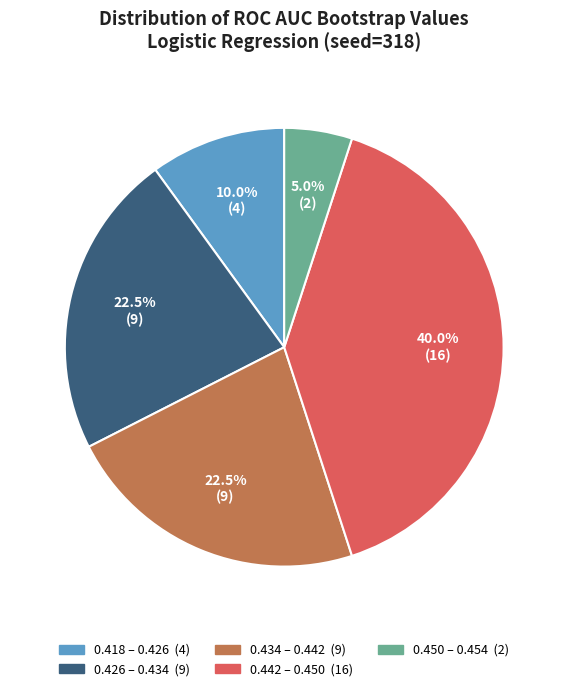

Does any single category account for the majority?

No